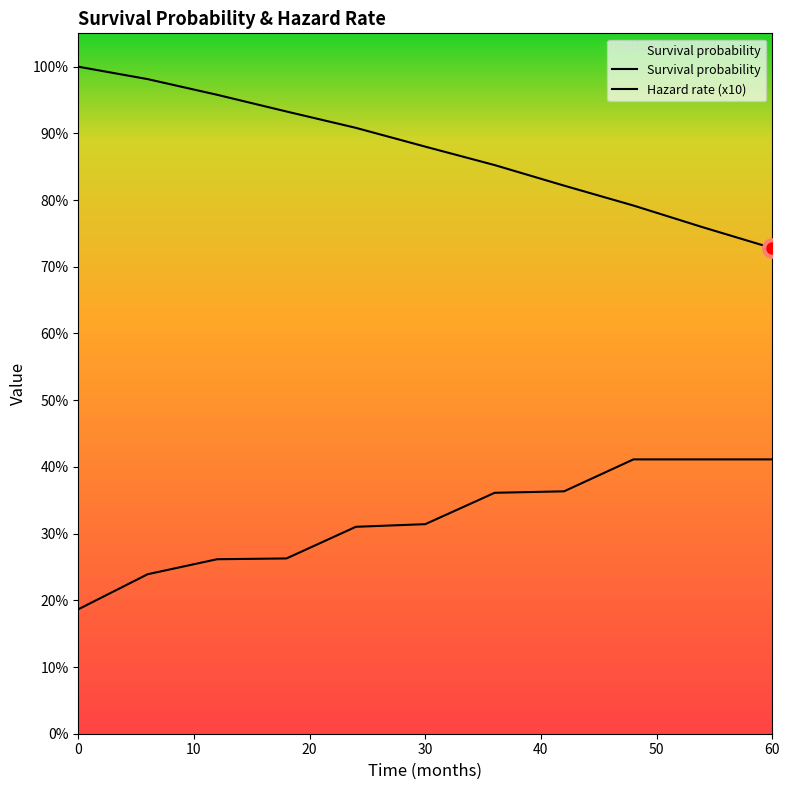

Is this an area chart (filled region under the line)?

Yes